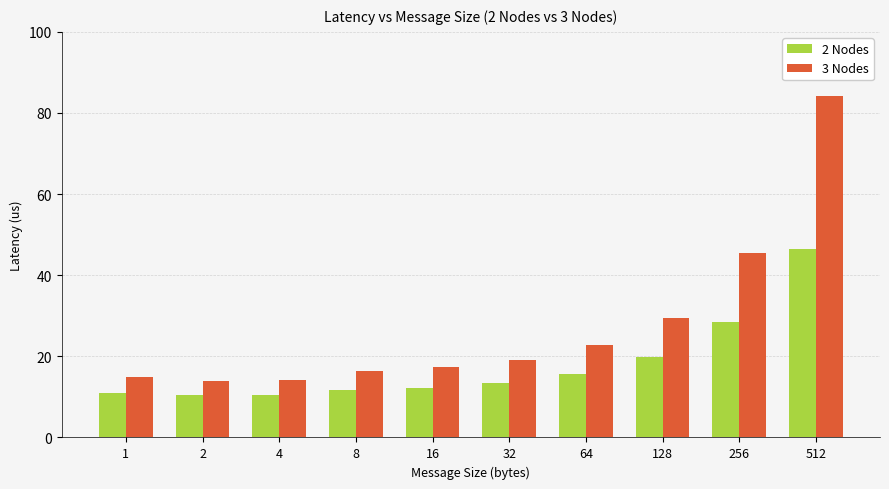

List the series in order of their overall mean, highest first.

3 Nodes, 2 Nodes